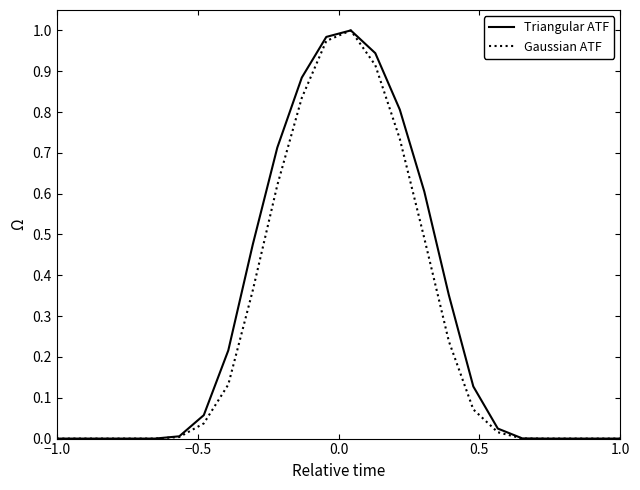

What is the maximum value for Triangular ATF?

1.0